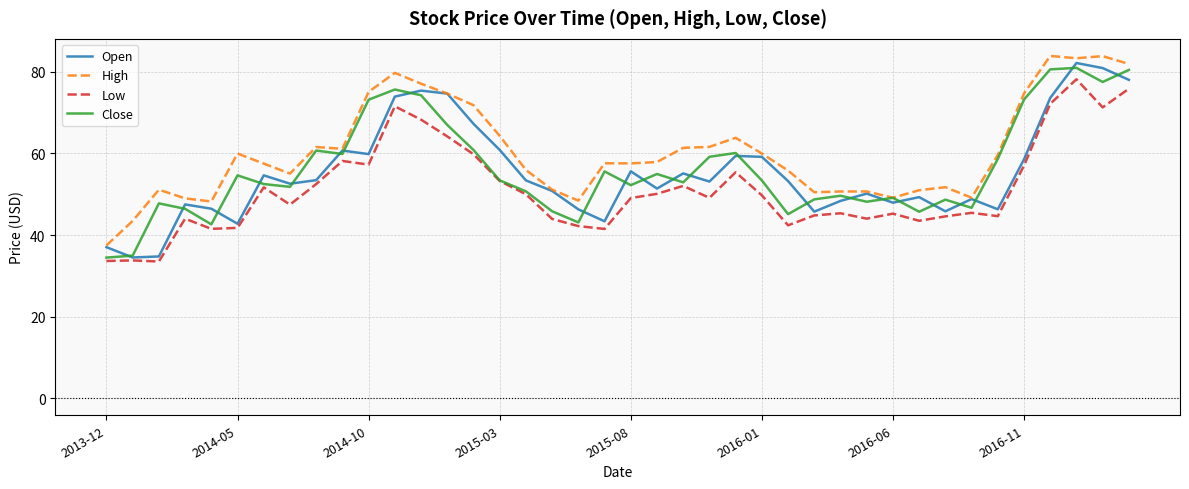

Which series has the largest total across all categories?

High